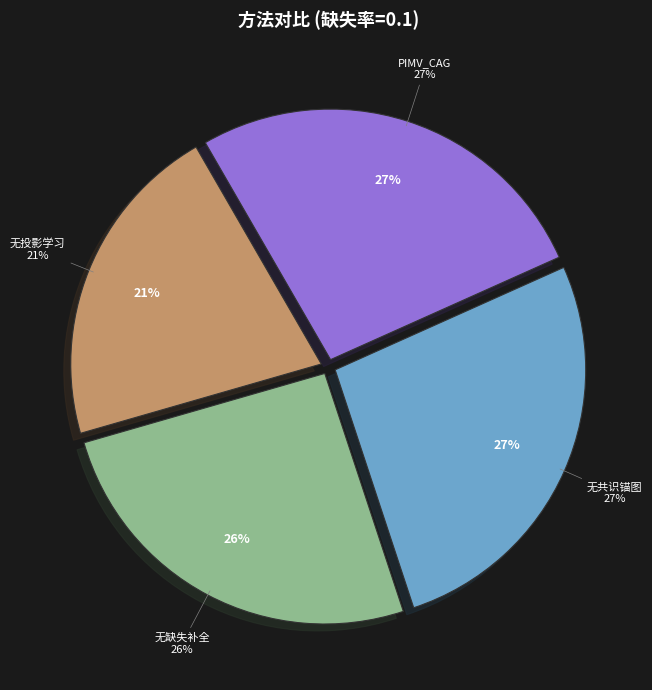

Is the sum of 无投影学习 and 无共识锚图 greater than half?

No